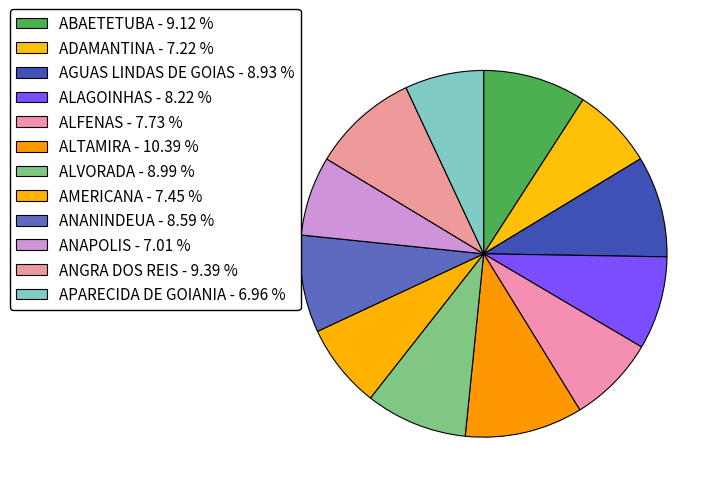

How many segments does this pie chart have?

12